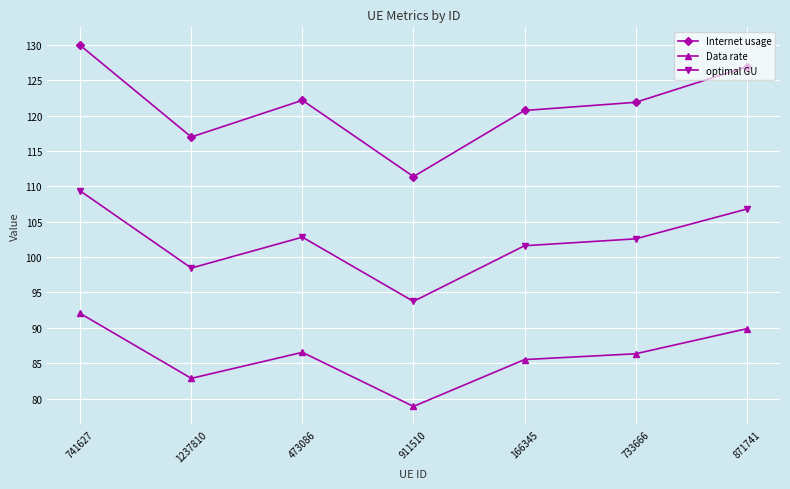

What are all the series names shown in the legend?

Internet usage, Data rate, optimal GU